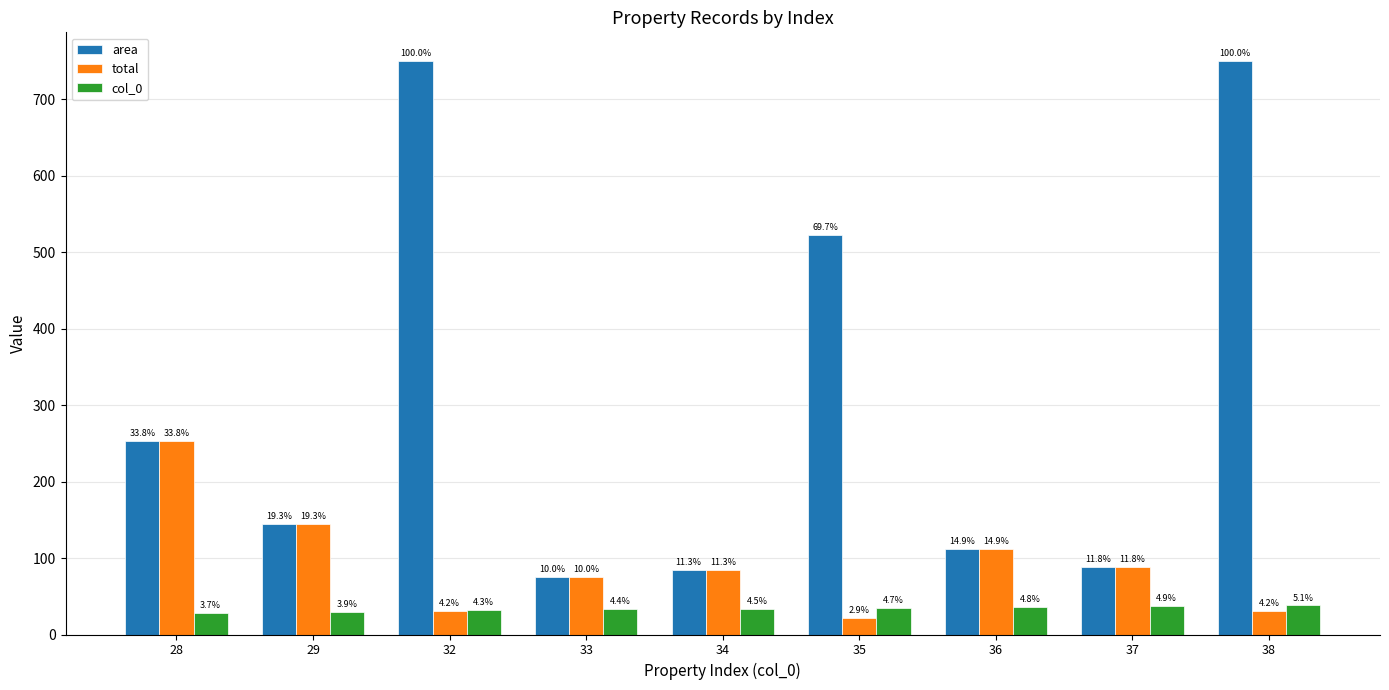

Which series changed the most between 28 and 32?

area